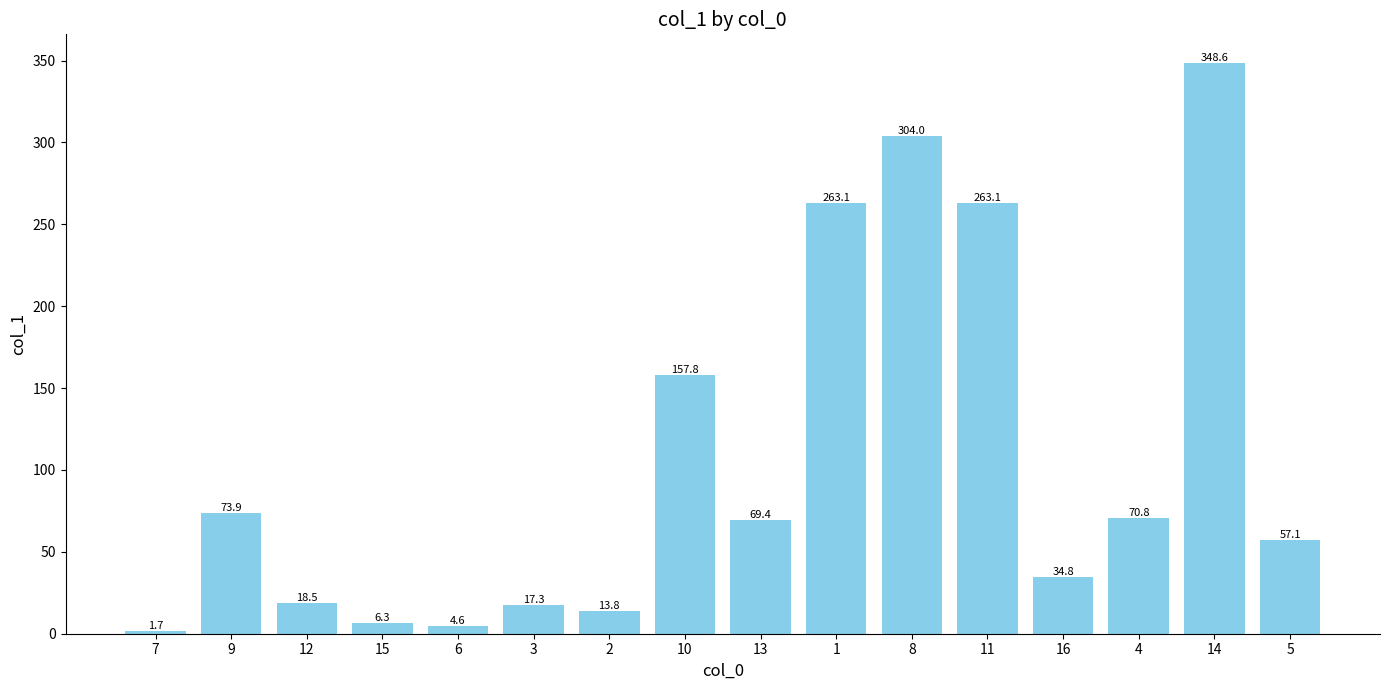

True or false: the data shows 46.8 at 16.

False